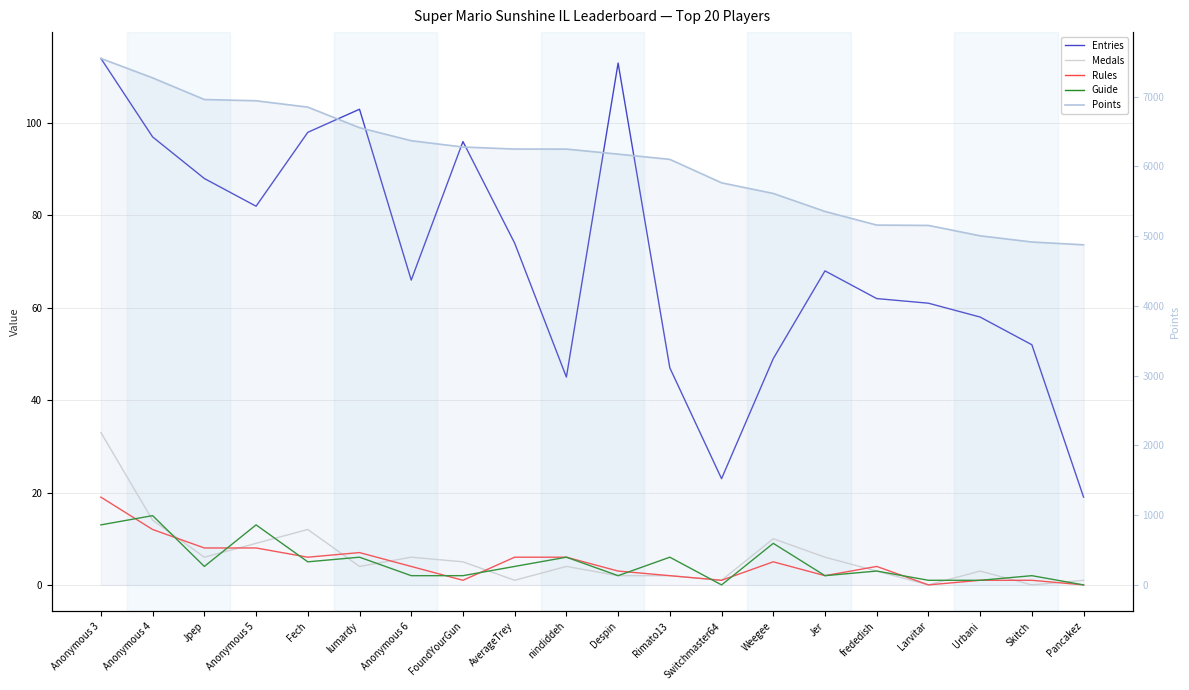

The Guide series shows 9 at nindiddeh. True or false?

False